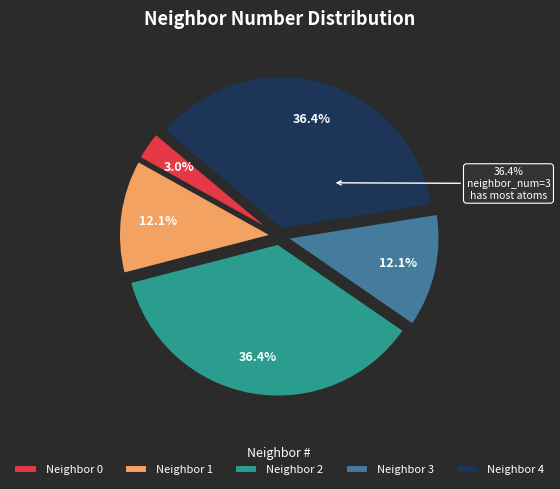

Is 3 the majority of the pie?

No